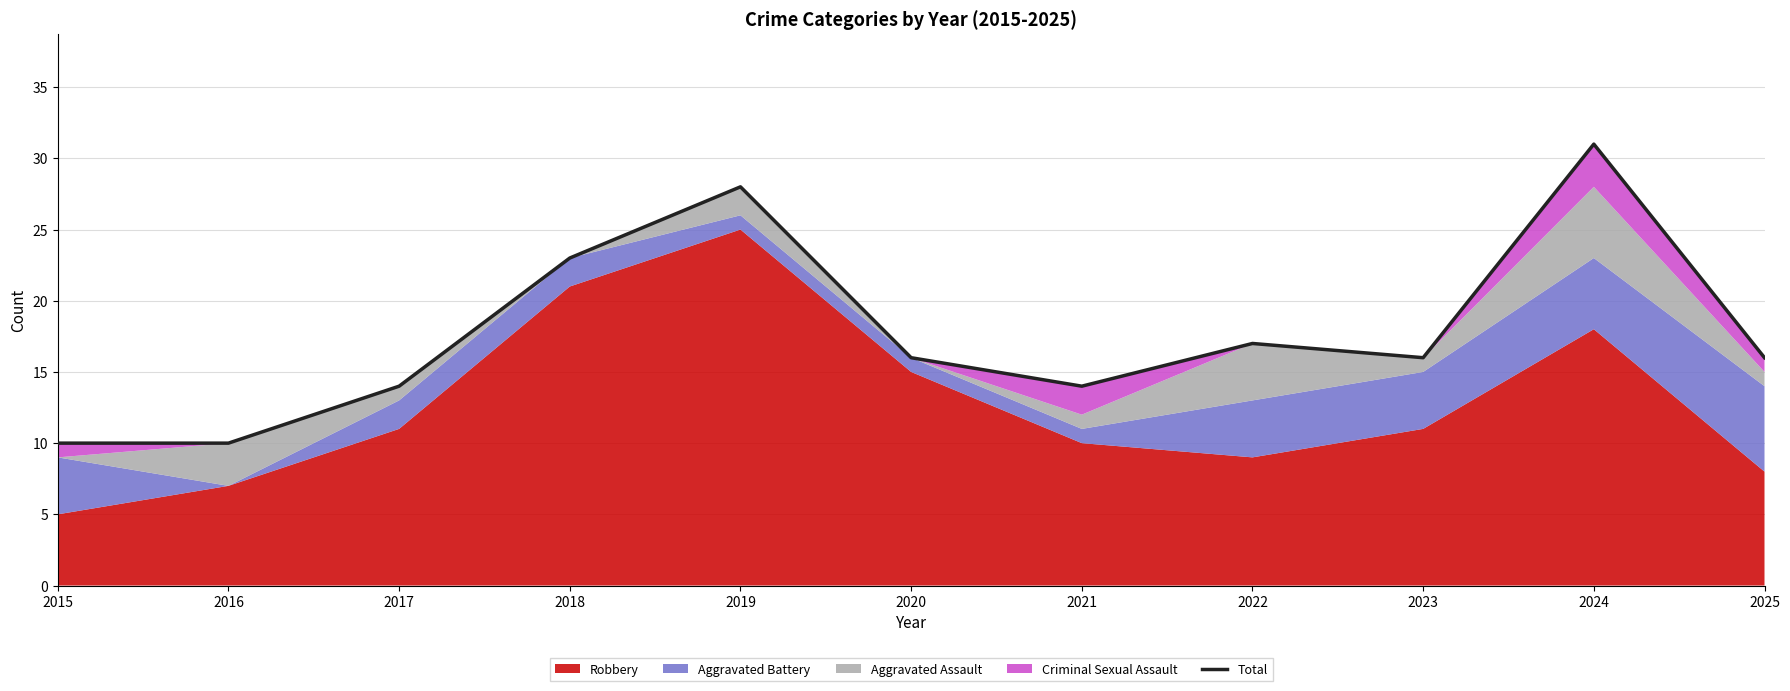

List the labels in order of value, largest first.

2024, 2019, 2018, 2022, 2020, 2023, 2025, 2017, 2021, 2015, 2016